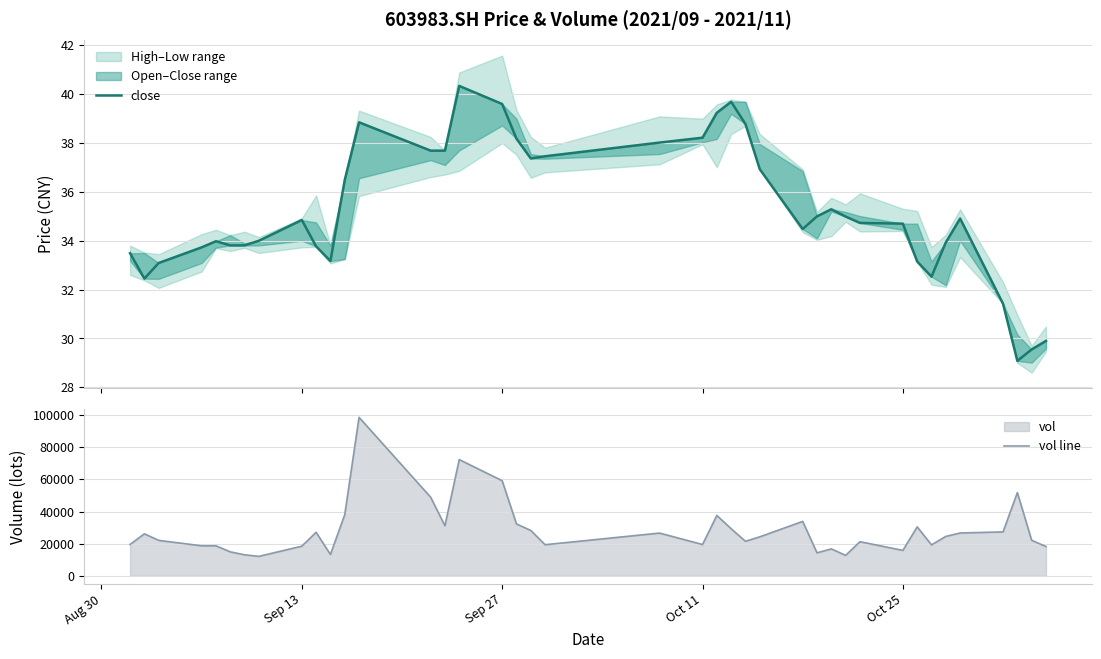

The value of vol line at Sep 13 is 29895.4. True or false?

False